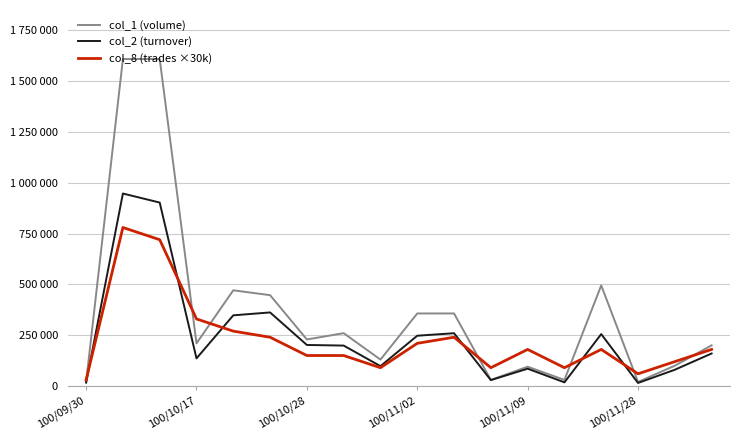

What is the maximum value for col_8 (trades ×30k)?

780000